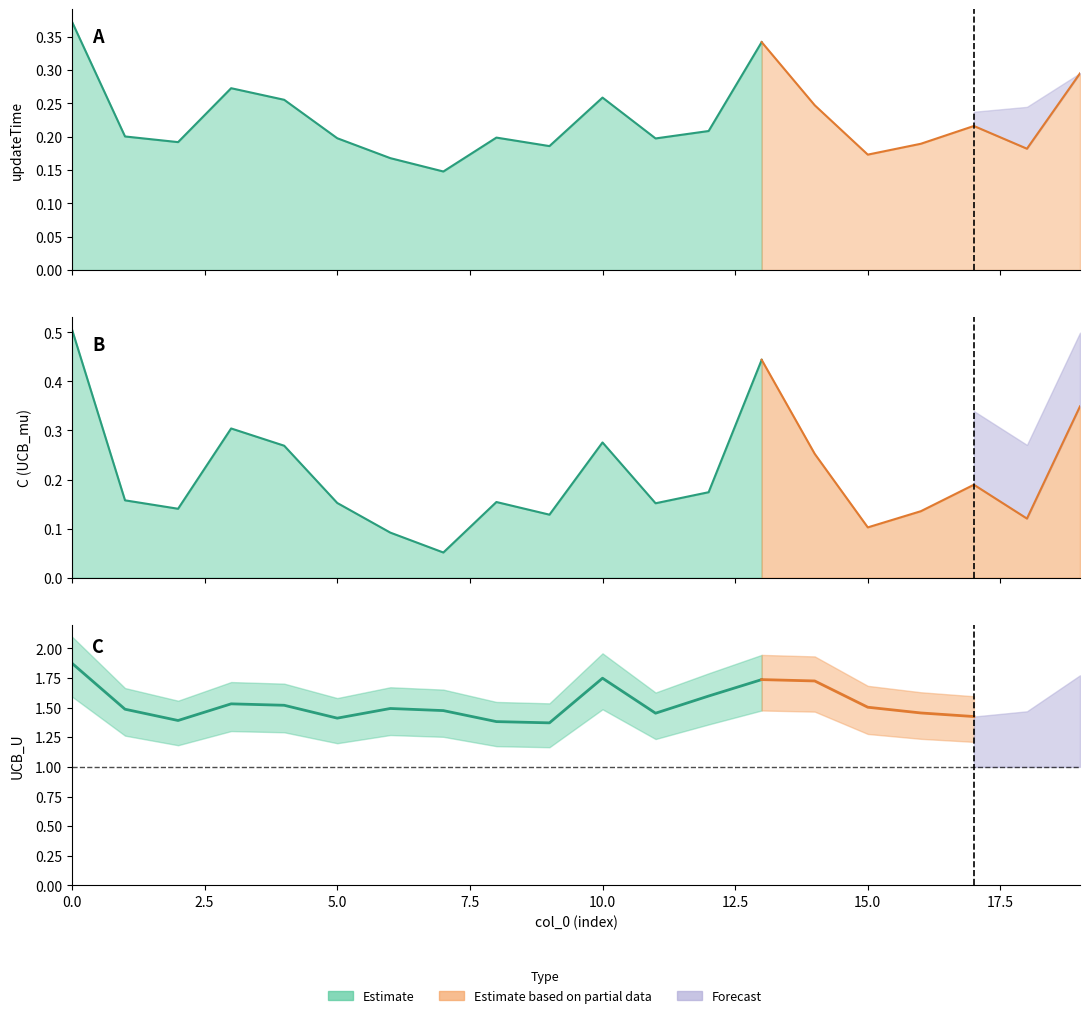

Is the value of UCB_U at 10 greater than the value of updateTime at 0?

Yes